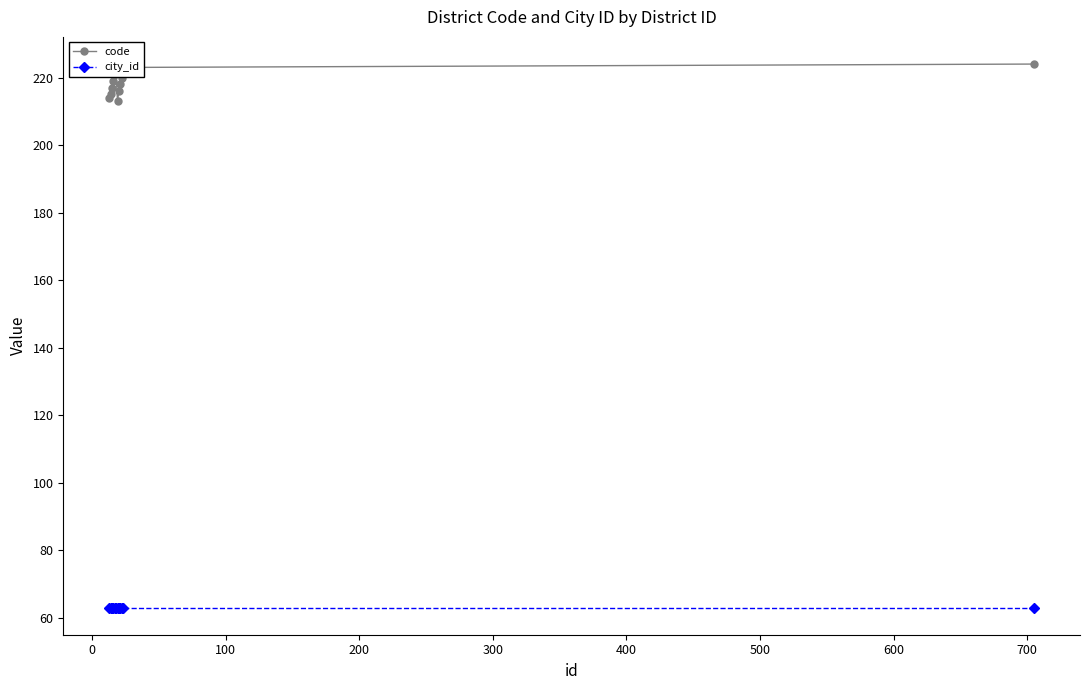

True or false: city_id and code cross at least once.

False